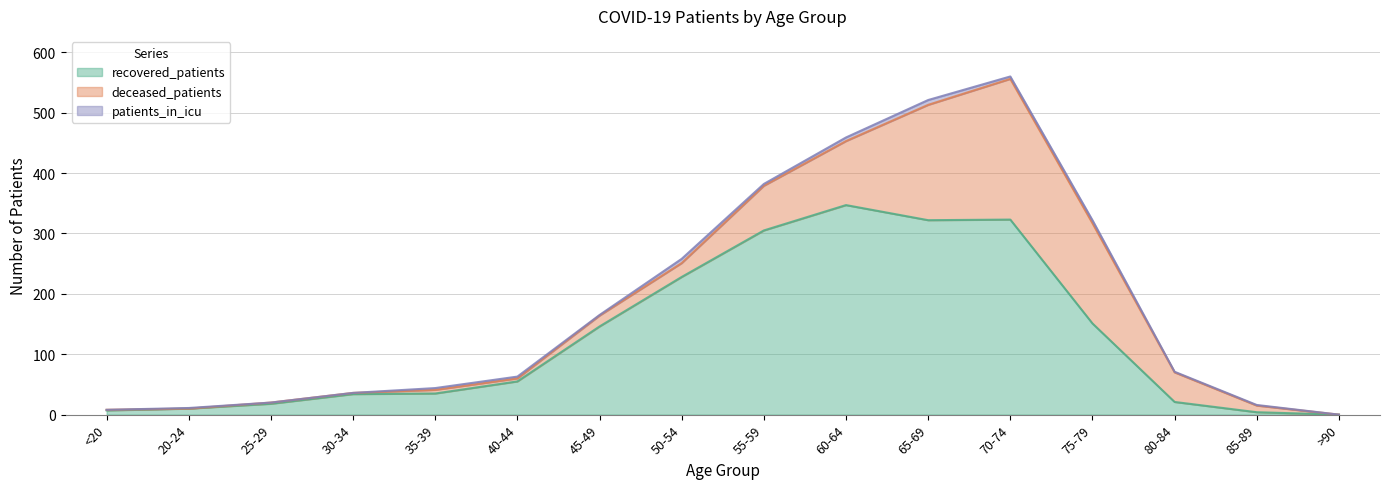

Does the chart have visible grid lines?

Yes